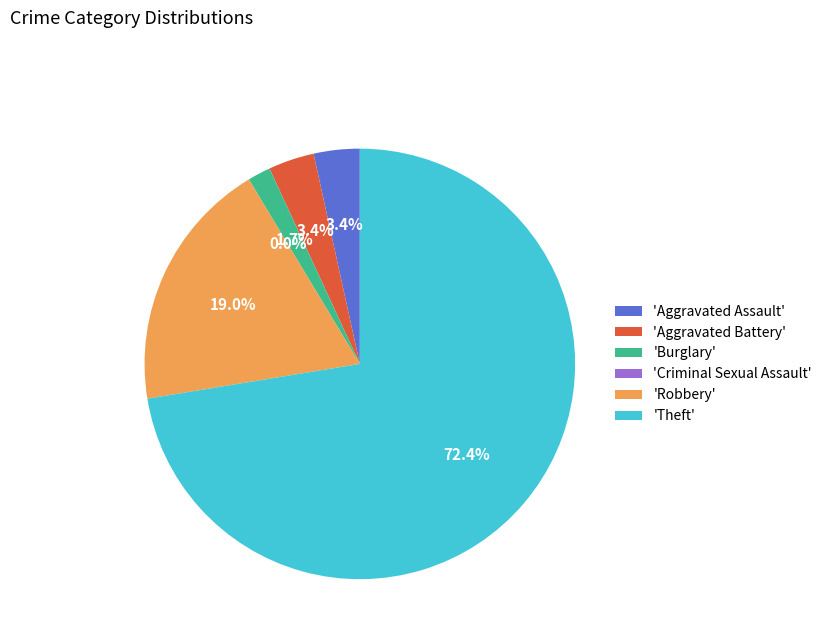

To the nearest percent, what is the difference between the largest and smallest slice percentages?

72%